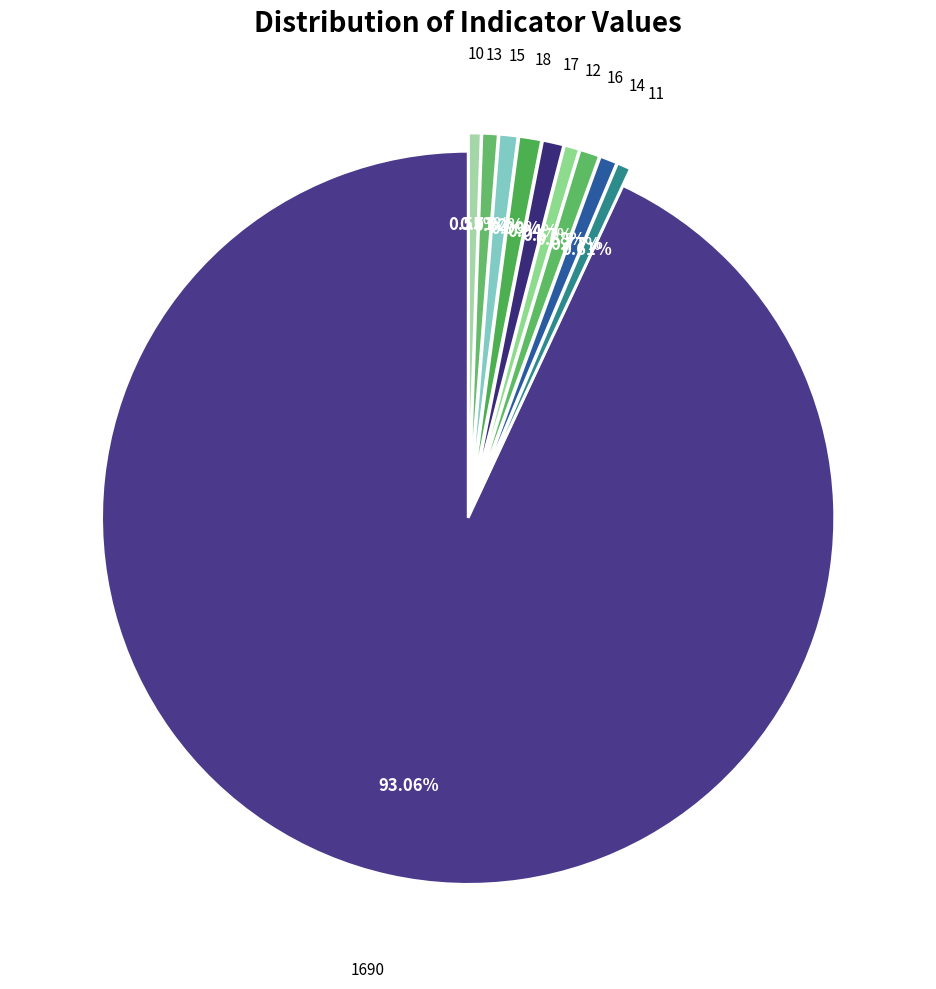

What is the smallest slice in the pie chart?

10